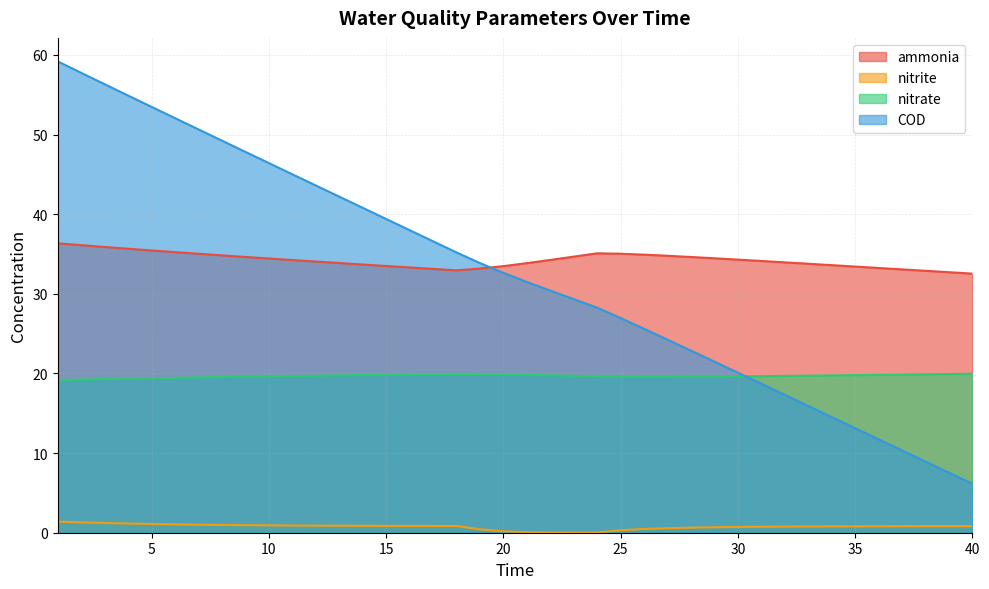

Reading left to right, what are all the values shown in this chart?

ammonia: 36.3	36.1	35.9	35.7	35.4	35.2	35.0	34.8	34.6	34.4	34.2	34.1	33.9	33.7	33.5	33.3	33.1	32.9	33.2	33.5	33.8	34.2	34.7	35.1	35.0	34.9	34.8	34.6	34.5	34.3	34.1	33.9	33.8	33.6	33.4	33.2	33.1	32.9	32.7	32.5
nitrite: 1.4	1.3	1.2	1.2	1.1	1.0	1.0	1.0	0.9	0.9	0.9	0.9	0.9	0.9	0.9	0.9	0.9	0.8	0.4	0.2	0.1	0.0	0.0	0.0	0.3	0.5	0.6	0.6	0.7	0.7	0.7	0.8	0.8	0.8	0.8	0.8	0.8	0.8	0.8	0.8
nitrate: 19.2	19.2	19.3	19.3	19.4	19.5	19.5	19.5	19.6	19.6	19.7	19.7	19.8	19.8	19.8	19.9	19.9	19.9	19.9	19.9	19.8	19.8	19.7	19.6	19.6	19.6	19.6	19.6	19.6	19.6	19.7	19.7	19.7	19.8	19.8	19.8	19.9	19.9	19.9	20.0
COD: 59.2	57.7	56.3	54.9	53.5	52.1	50.6	49.2	47.8	46.4	45.0	43.6	42.2	40.8	39.4	38.0	36.6	35.2	33.9	32.6	31.5	30.4	29.3	28.3	27.0	25.6	24.2	22.9	21.5	20.1	18.7	17.3	15.9	14.5	13.1	11.7	10.3	8.9	7.5	6.1